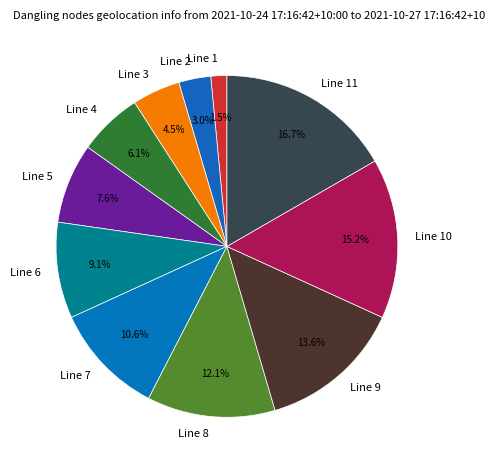

Is Line 2 the majority of the pie?

No